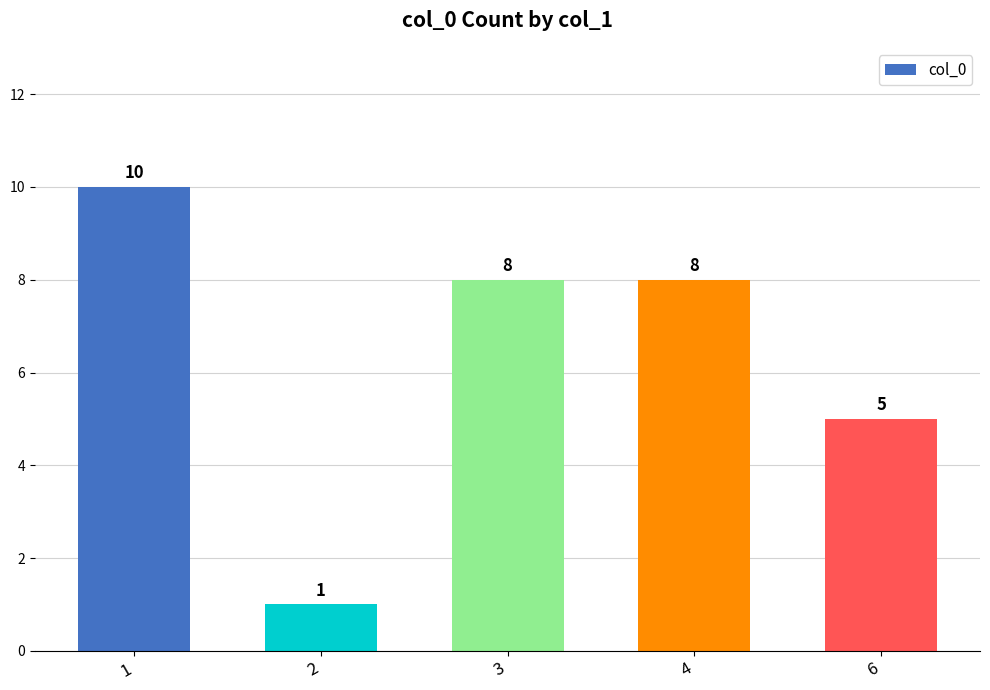

At which label does the data first exceed 8?

1